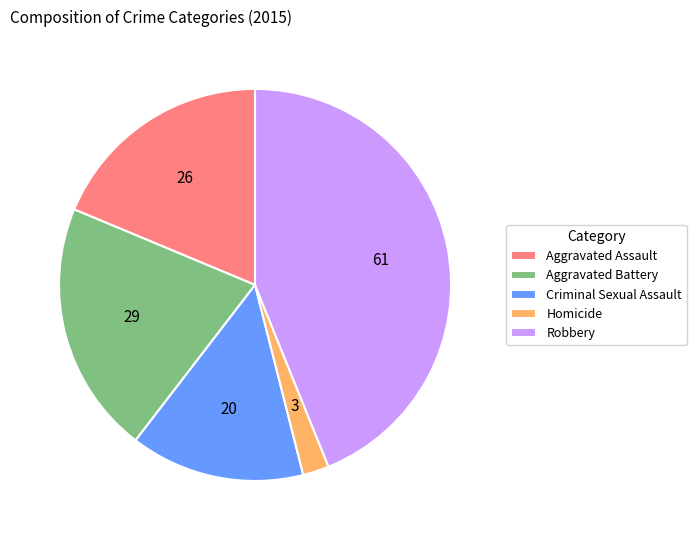

True or false: Robbery accounts for 34% of the total.

False